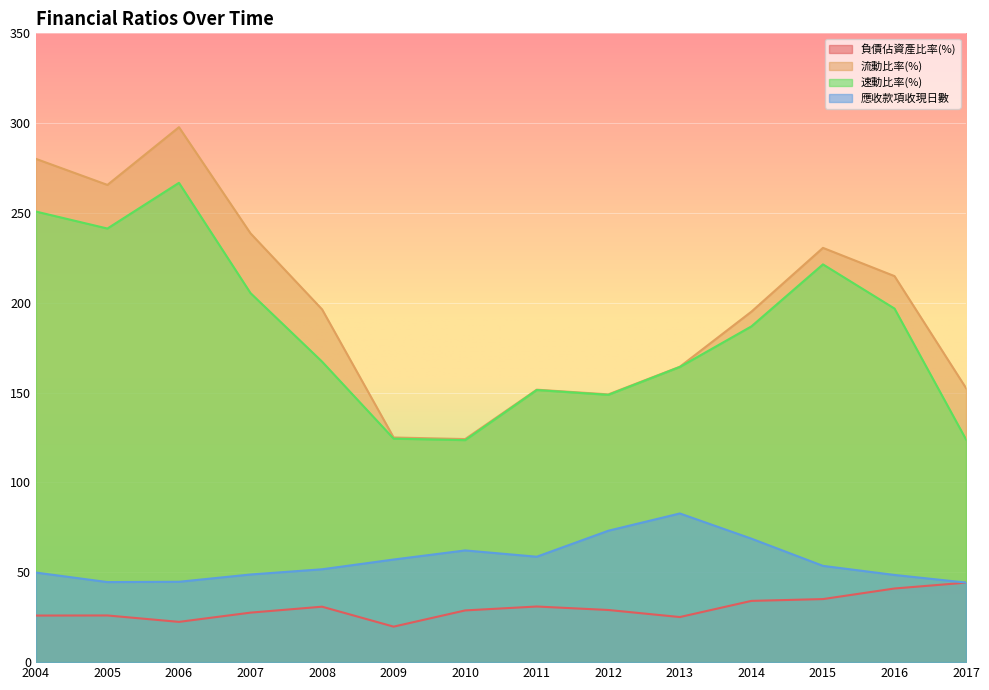

True or false: 負債佔資產比率(%) and 流動比率(%) cross at least once.

False